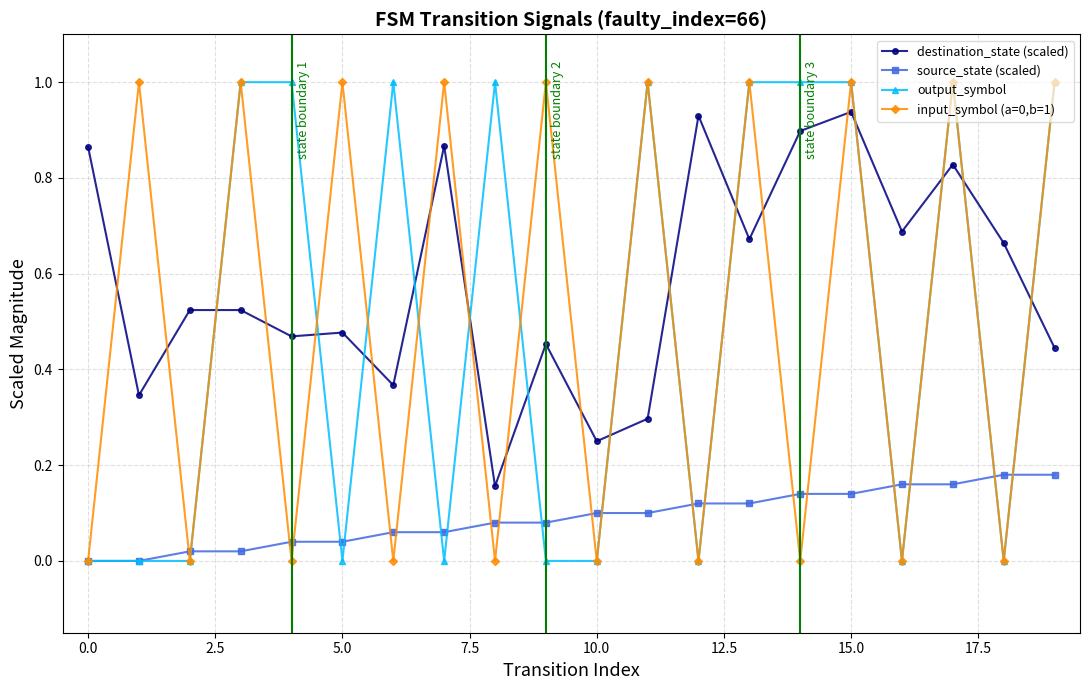

What is the value of the output_symbol point at the 9th from the left?

1.0